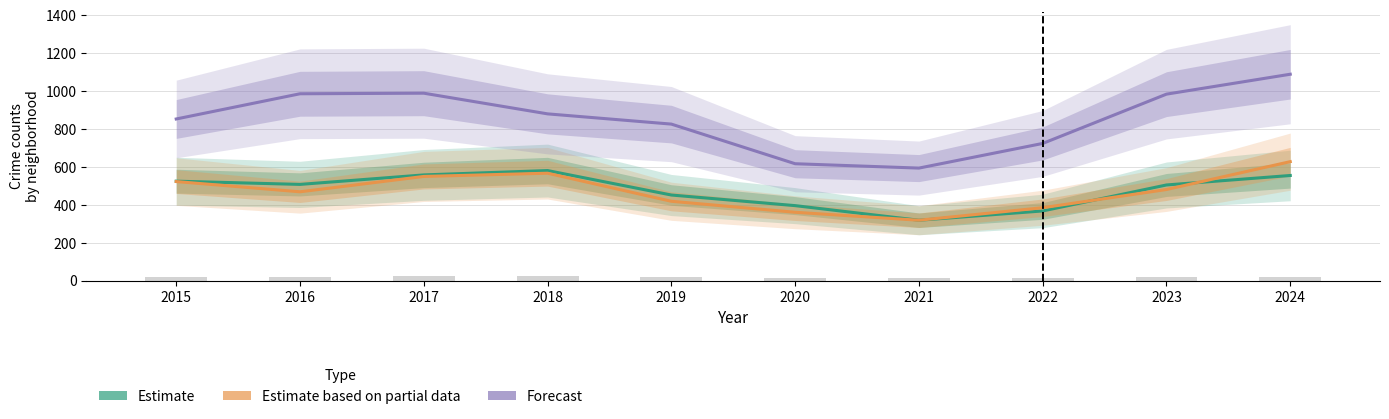

What value does the Forecast (Belmont Cragin) series have at 2021, to the nearest 5?

595